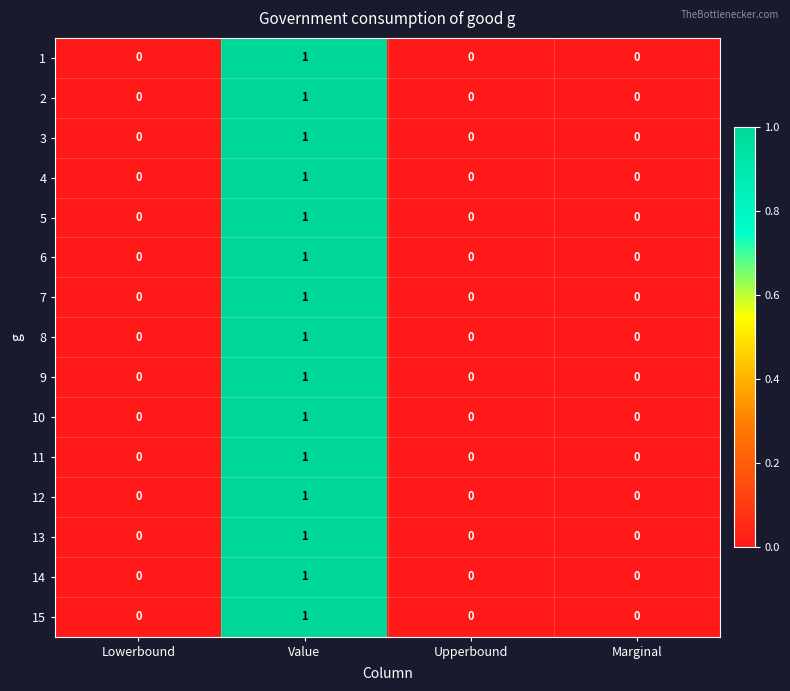

The value of 2 at Upperbound is 0. True or false?

True